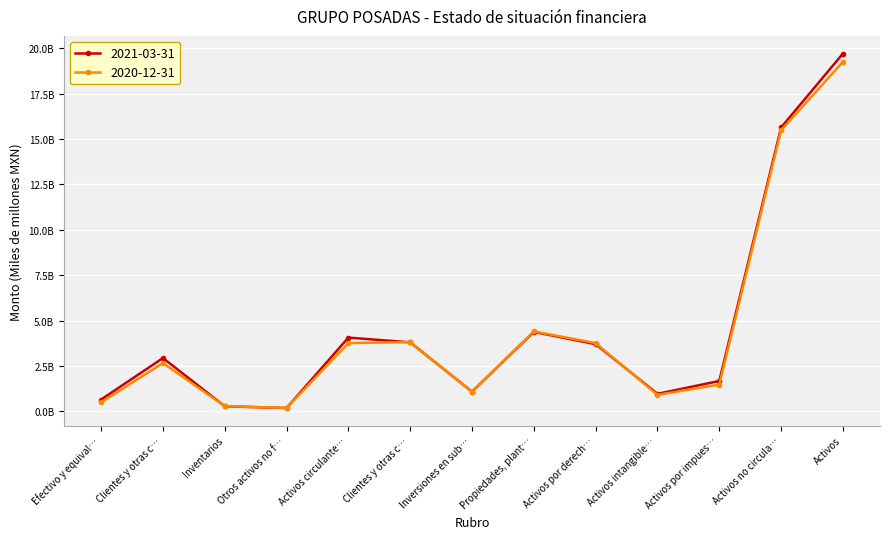

How many interior local peaks does the 2020-12-31 series have?

3